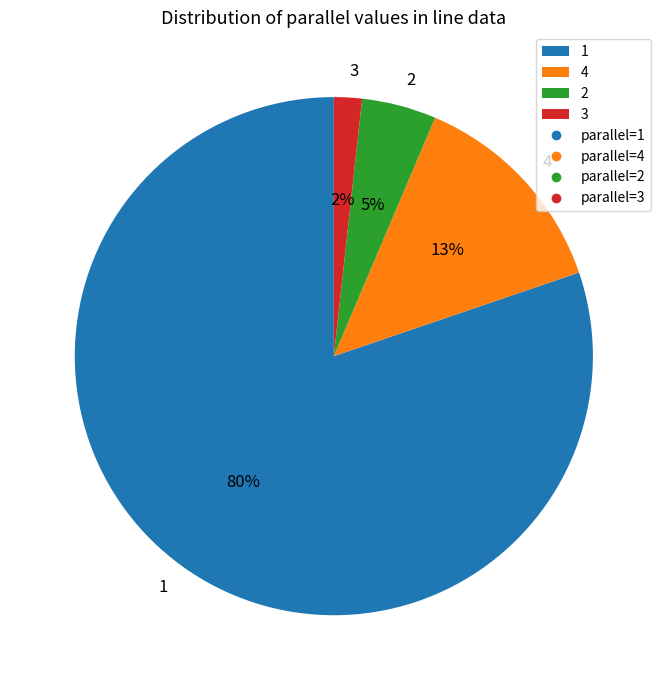

Which has a higher value, 2 or 3?

2